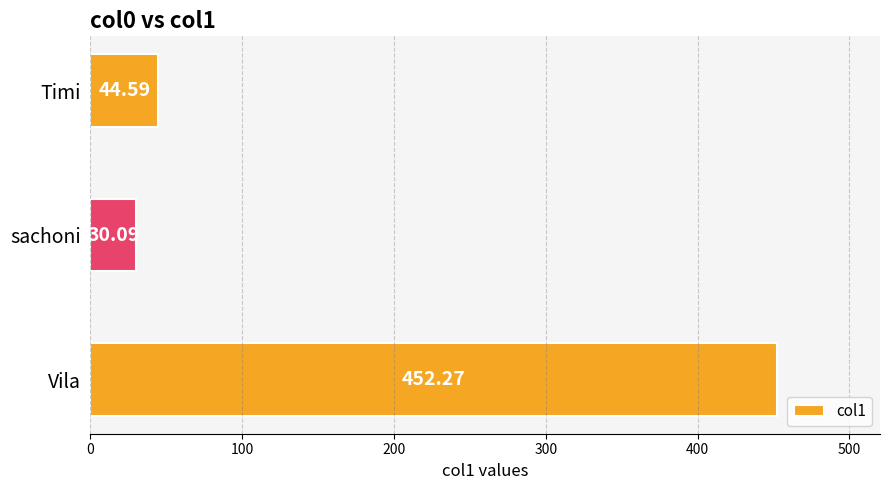

Does the chart contain any negative values?

No